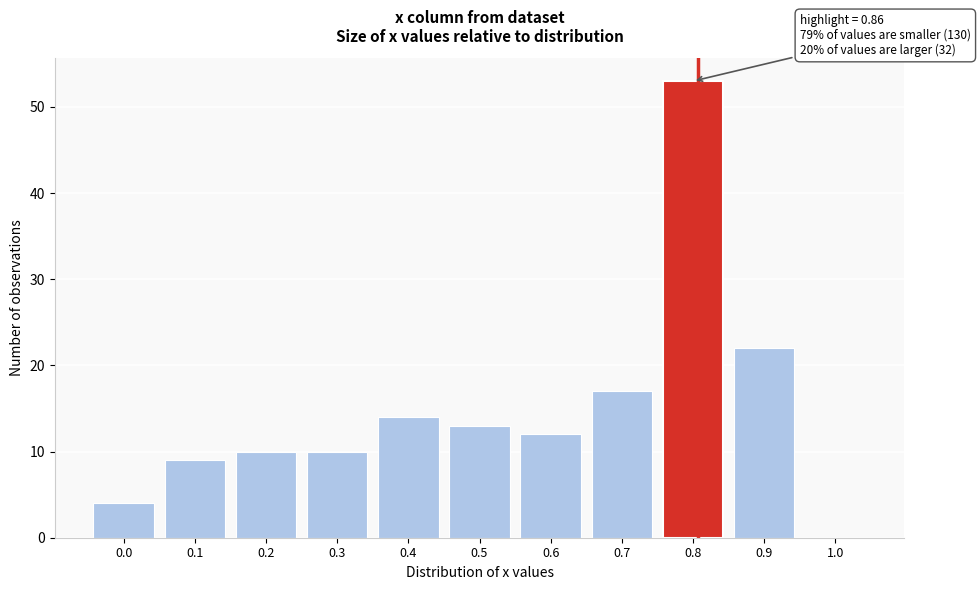

Reading left to right, what are all the values shown in this chart?

0.0=4	0.1=9	0.2=10	0.3=10	0.4=14	0.5=13	0.6=12	0.7=17	0.8=53	0.9=22	1.0=0